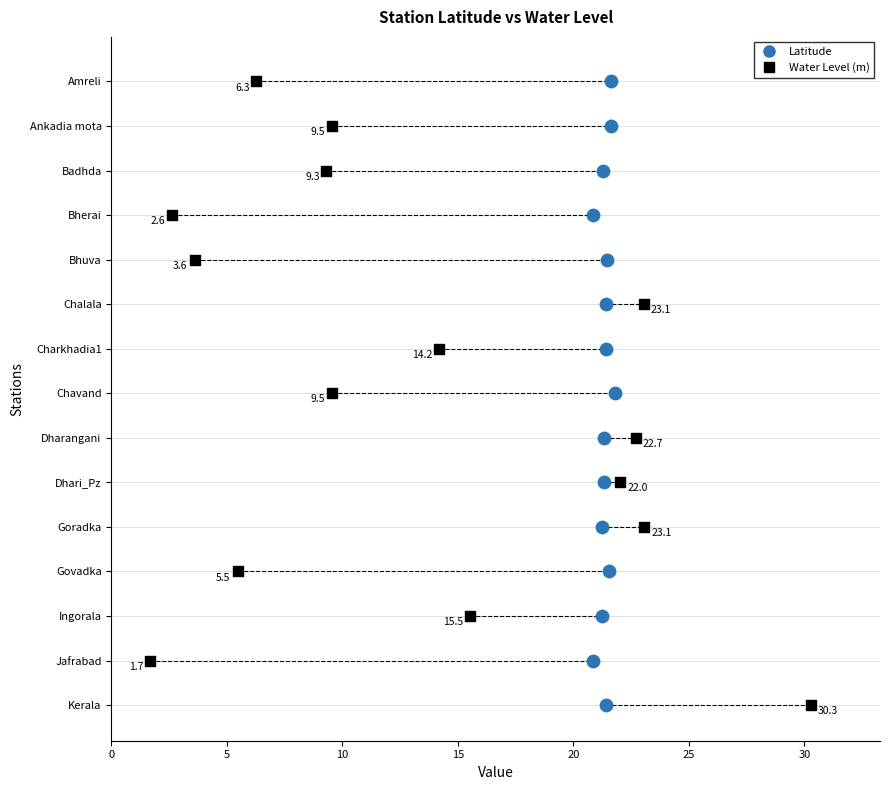

What are all the series names shown in the legend?

Latitude, Water Level (m)